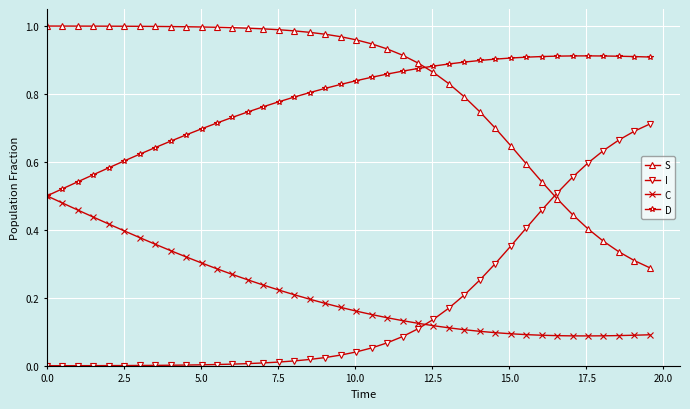

List the series in order of their peak value, highest first.

S, D, I, C